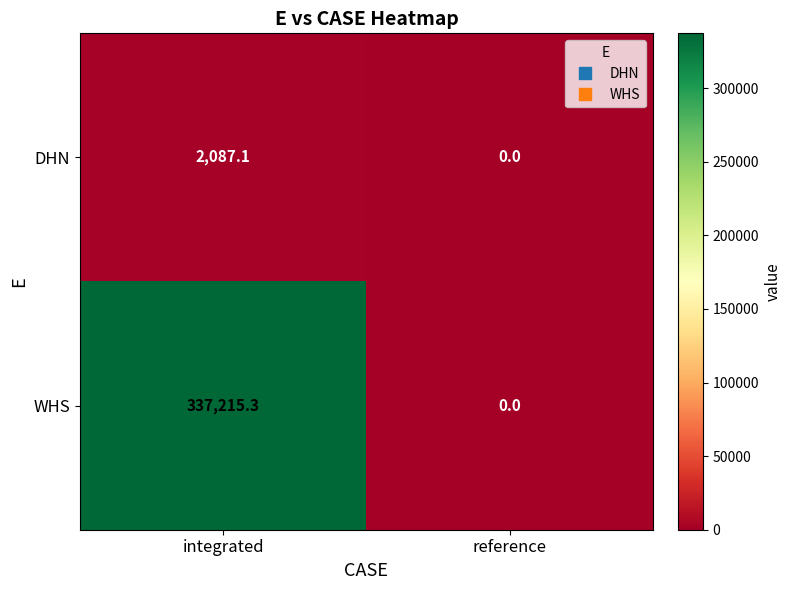

Which series has the widest spread of values?

WHS